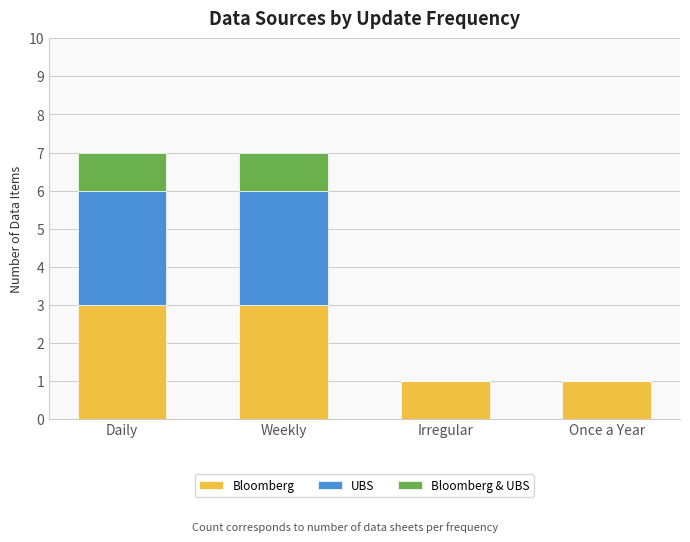

The value of Bloomberg at Daily is 5. True or false?

False